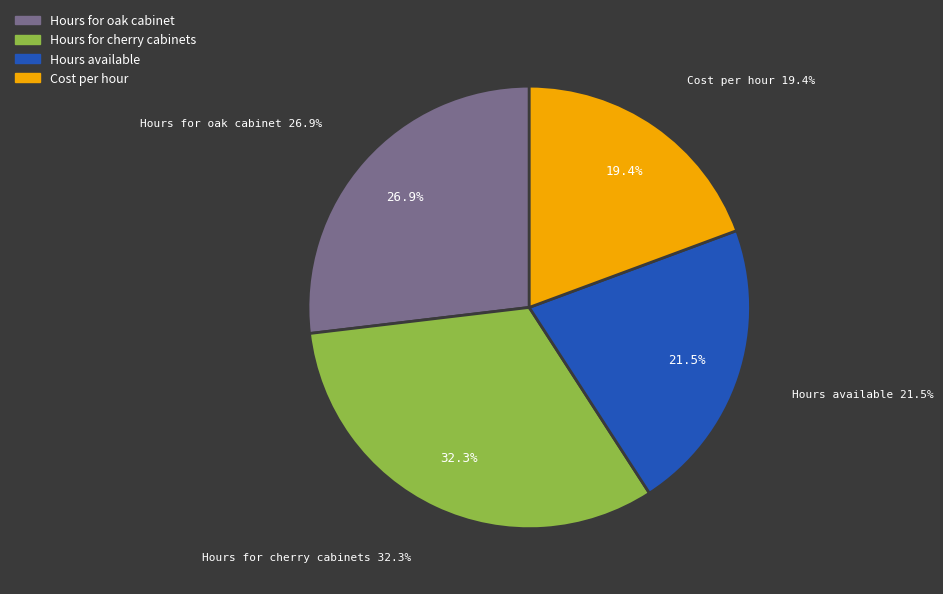

What percentage is the Hours available slice, to the nearest percent?

22%